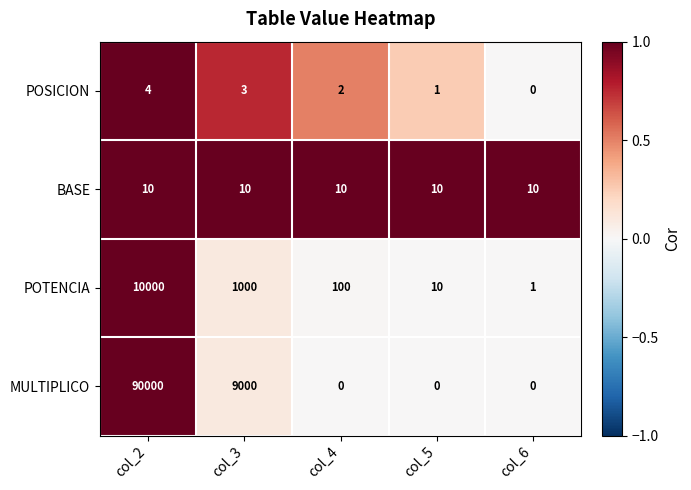

Which series has the largest total across all categories?

MULTIPLICO